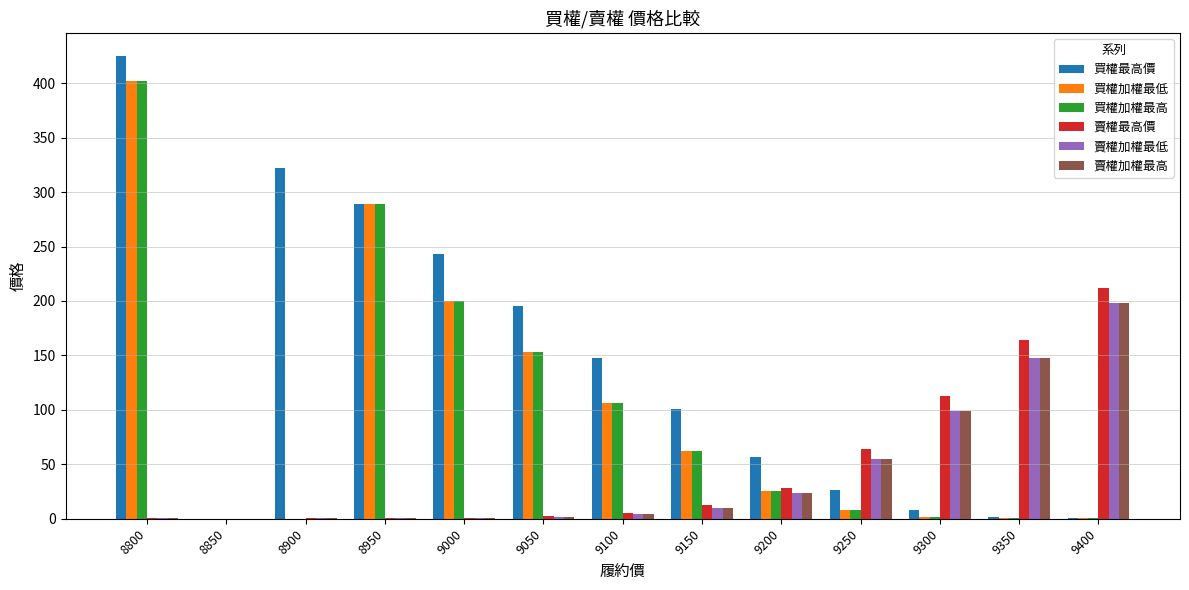

Count the number of categories in the chart.

13